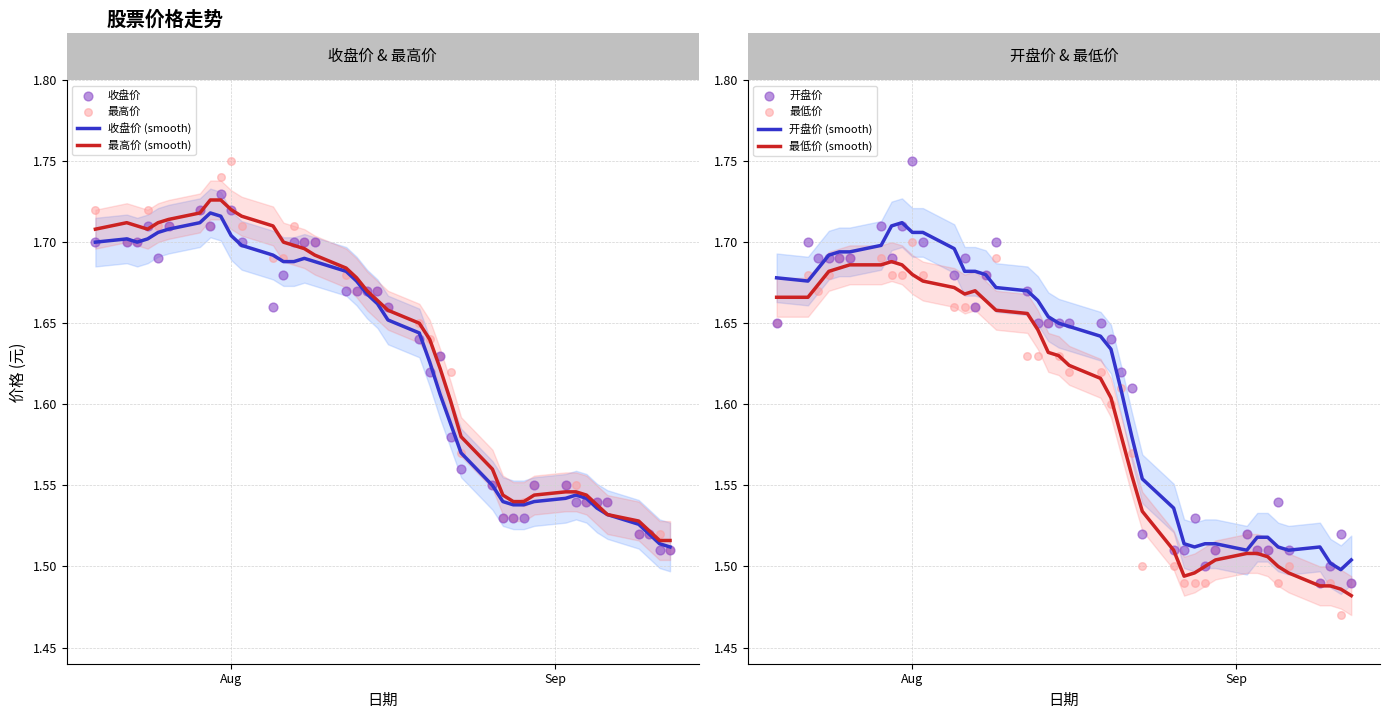

What is the total value across all series at 37?

6.0